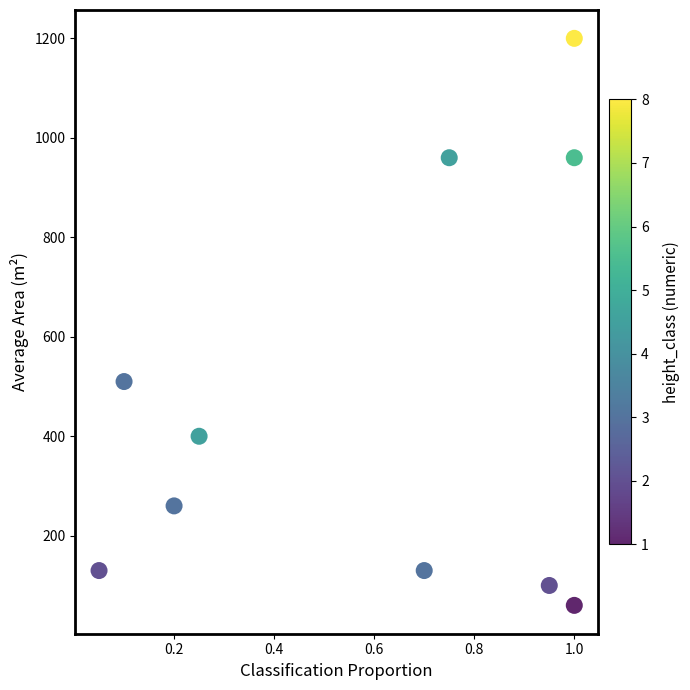

What Y value in the scatter plot is closest to 630?

510